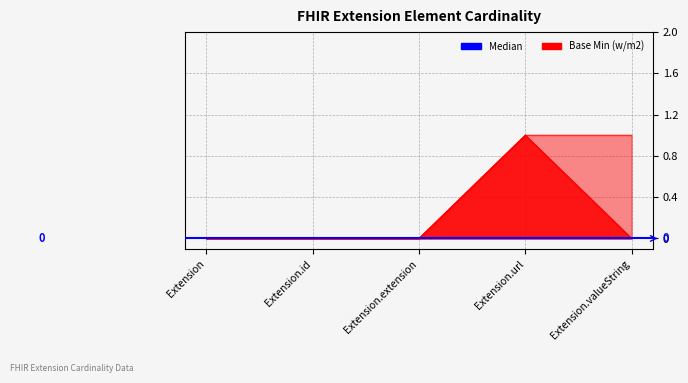

List the labels in order of value, smallest first.

Extension, Extension.id, Extension.extension, Extension.valueString, Extension.url